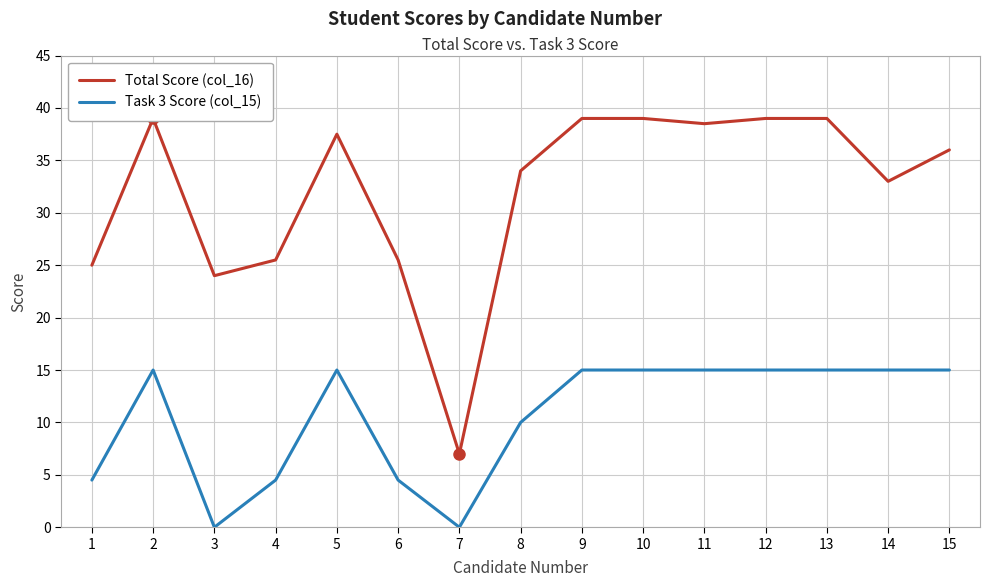

What is the value of the Total Score (col_16) point at the 14th from the left?

33.0